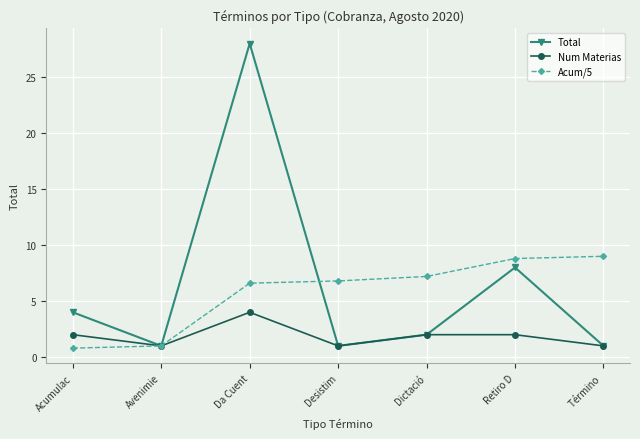

What is the sum of all Total values?

45.0